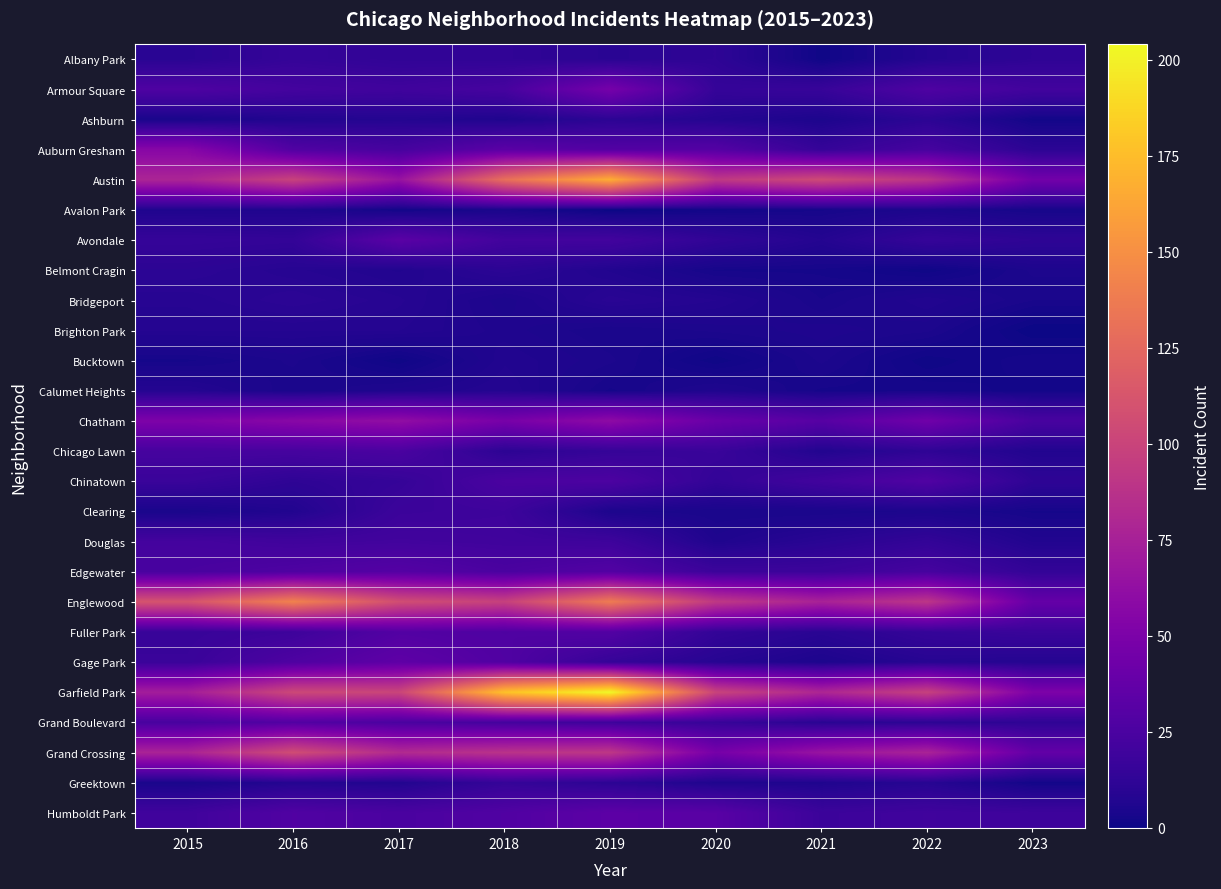

What is the maximum value shown in the chart?

204